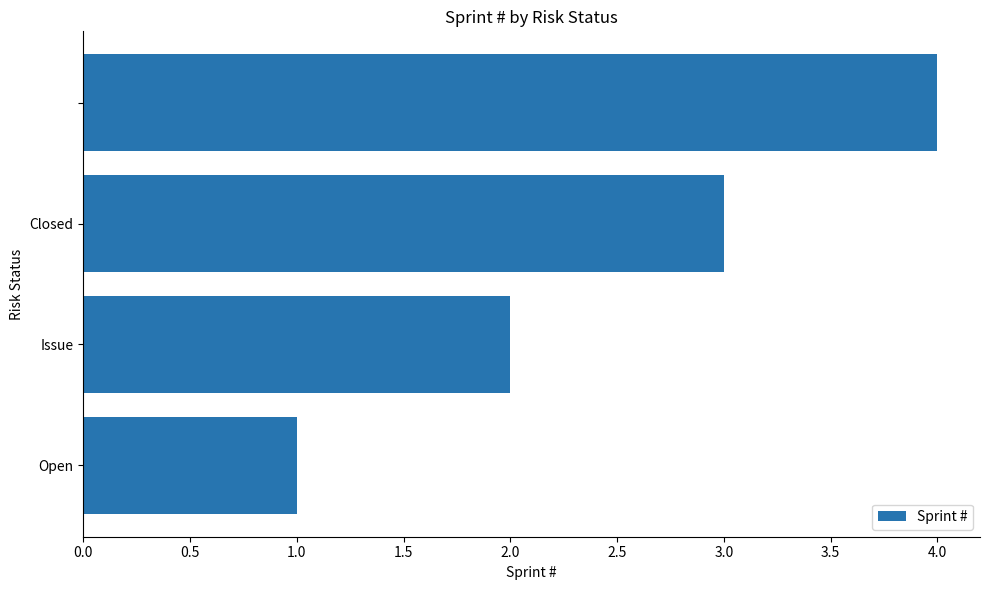

What is the maximum value shown in the chart?

4